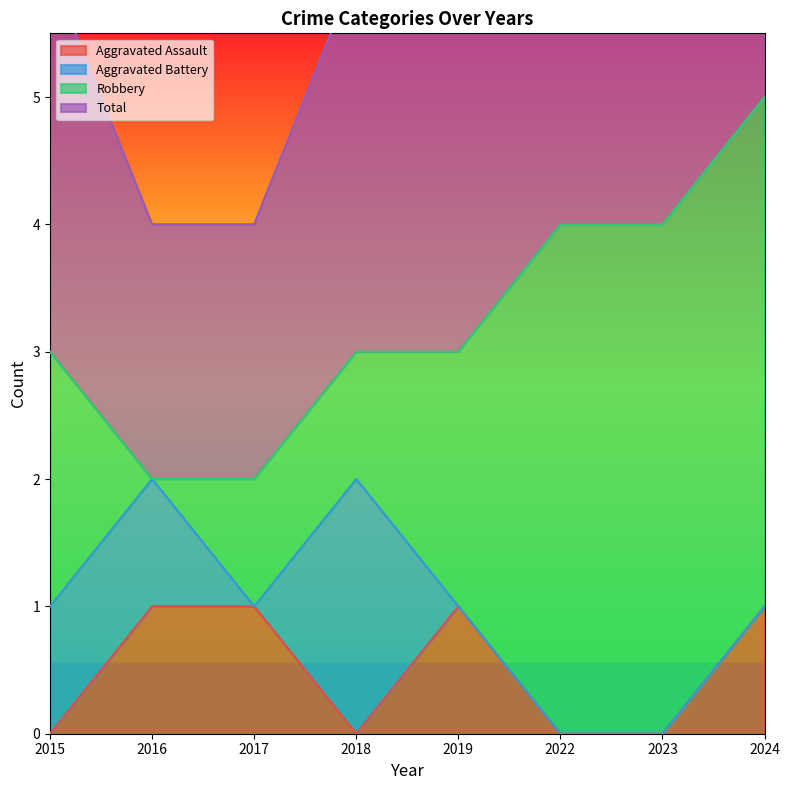

How many Total values are between 6 and 9?

5